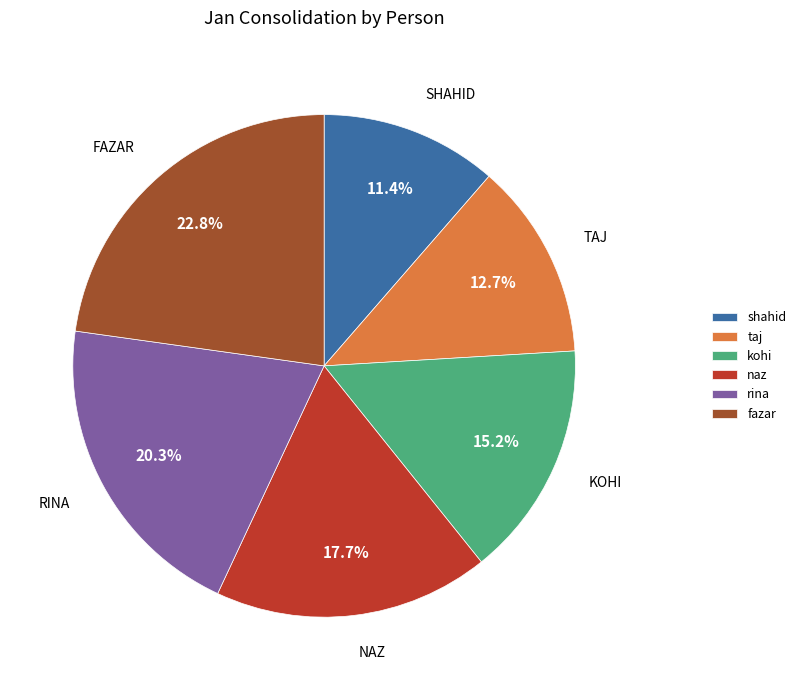

To the nearest percent, what is the difference between the fazar and kohi slice percentages?

8%